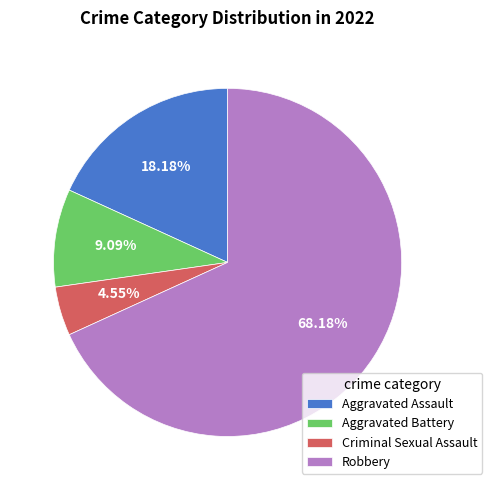

How many slices are in this pie chart?

4